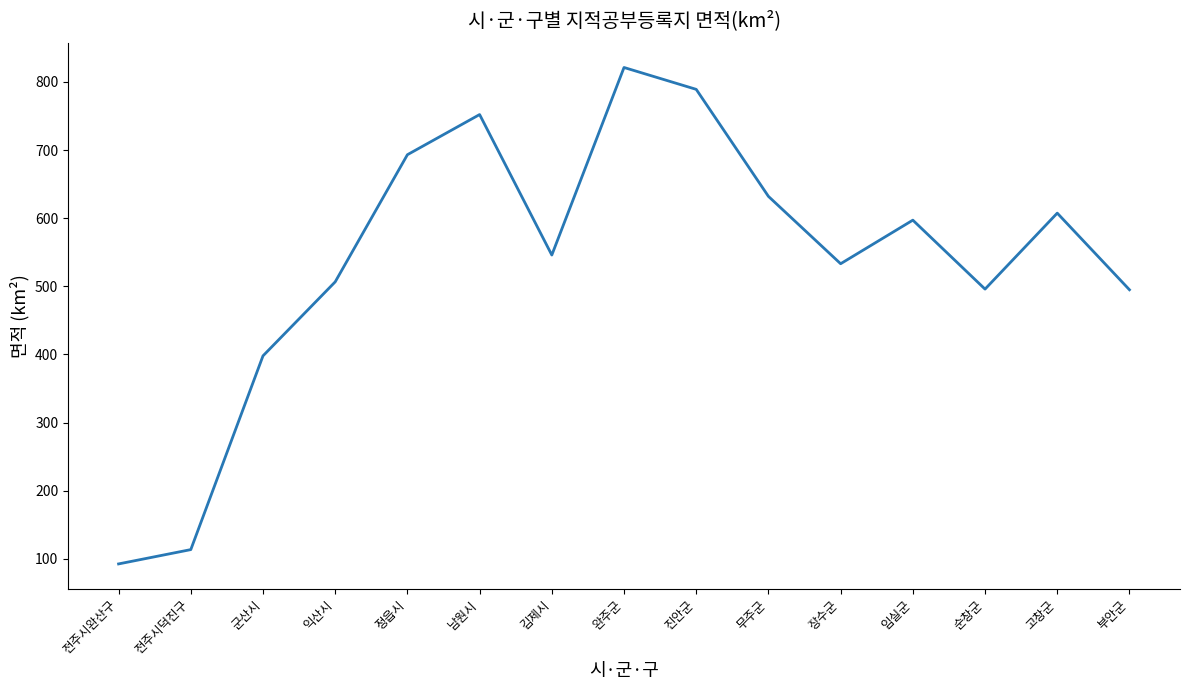

What is the smallest value displayed?

92.5